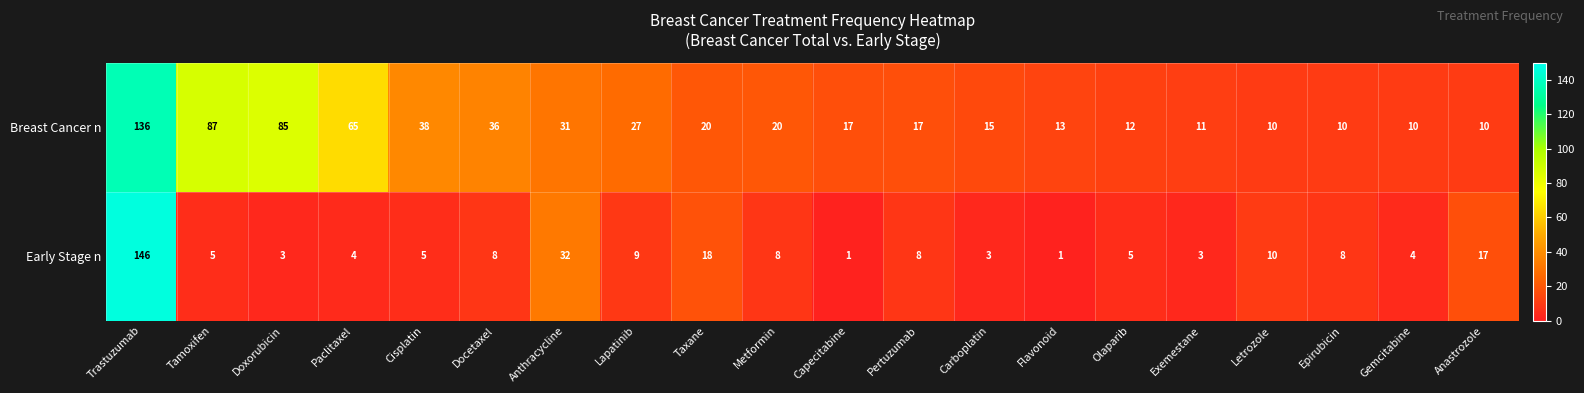

Which series changed the most between Metformin and Capecitabine?

Early Stage n